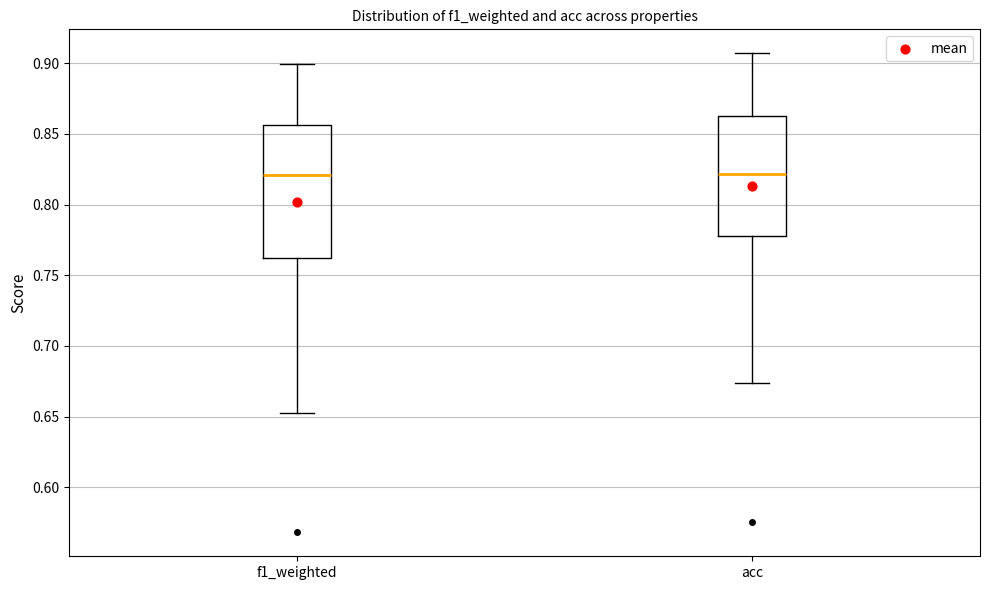

Comparing the boxes themselves (not the whiskers), which one is the tallest?

f1_weighted